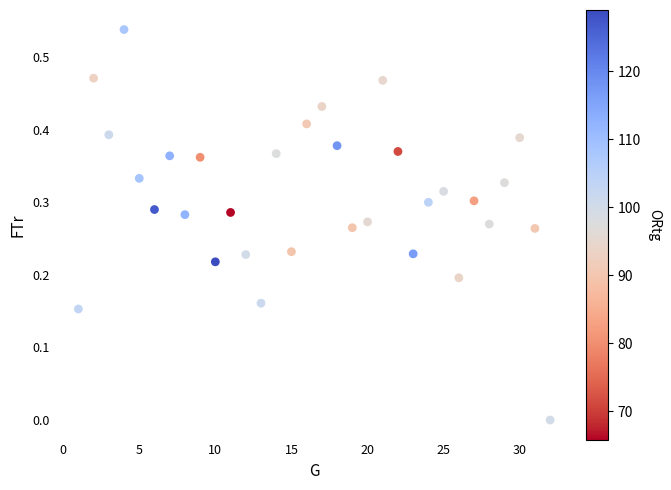

What is the range of X values (max minus min)?

31.0